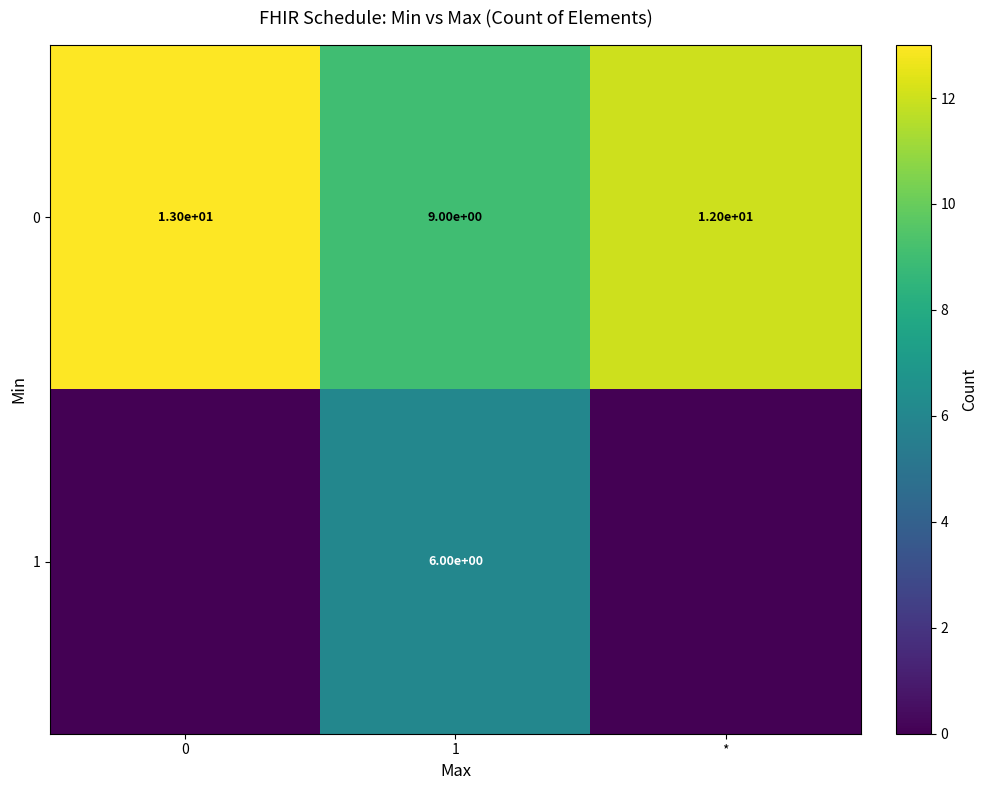

How many distinct data groups are displayed?

2